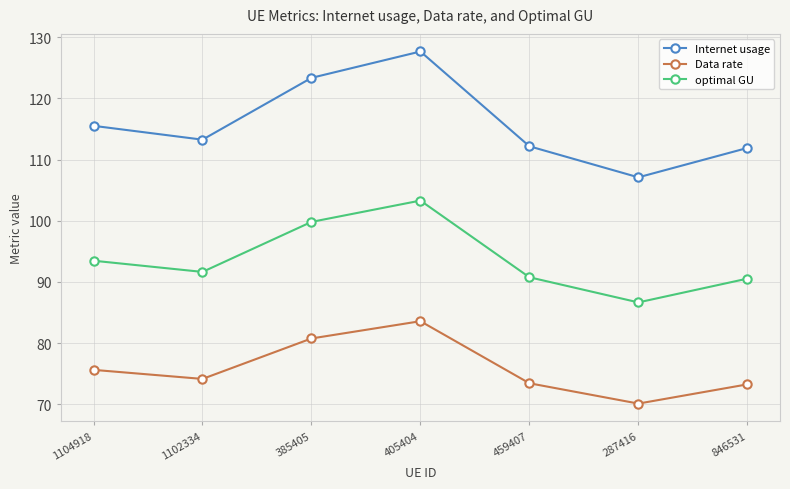

True or false: optimal GU and Internet usage cross at least once.

False